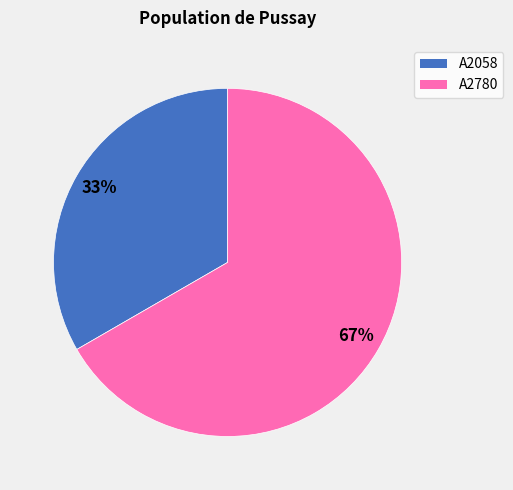

To the nearest percent, what is the combined percentage of A2058 and A2780?

100%